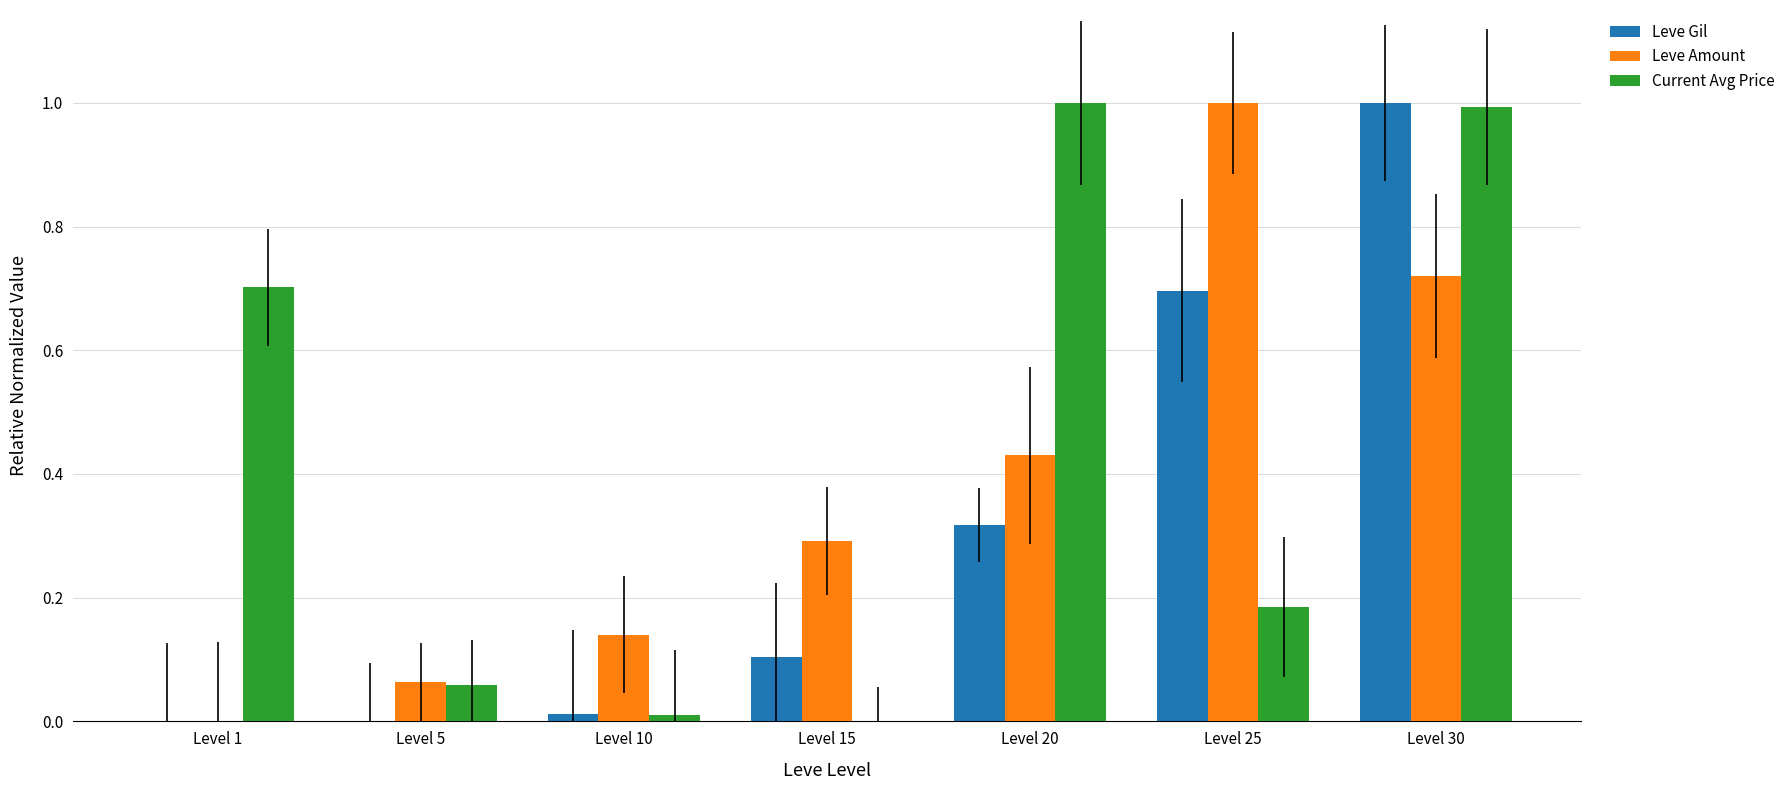

How many data points does each series have?

7